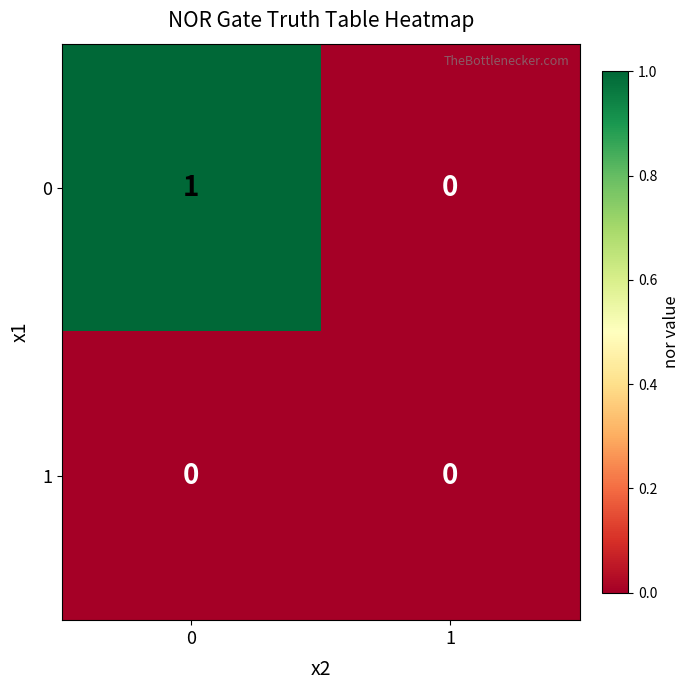

Is the value of 0 at 0 greater than the value of 1 at 0?

Yes